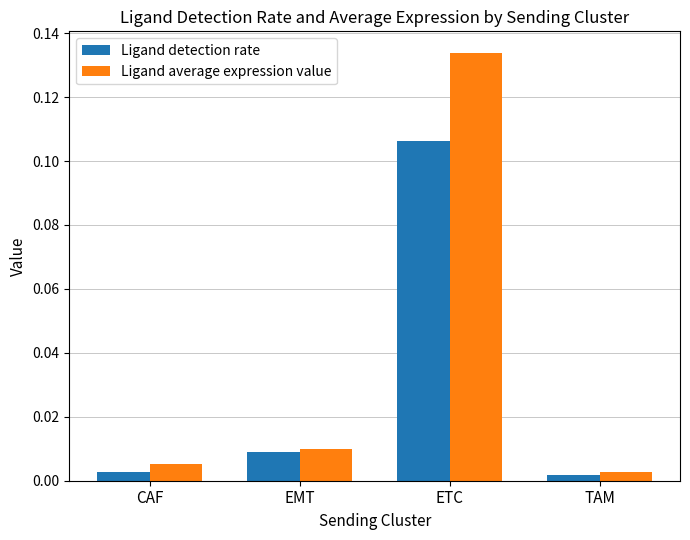

At which label does Ligand average expression value reach its peak?

ETC